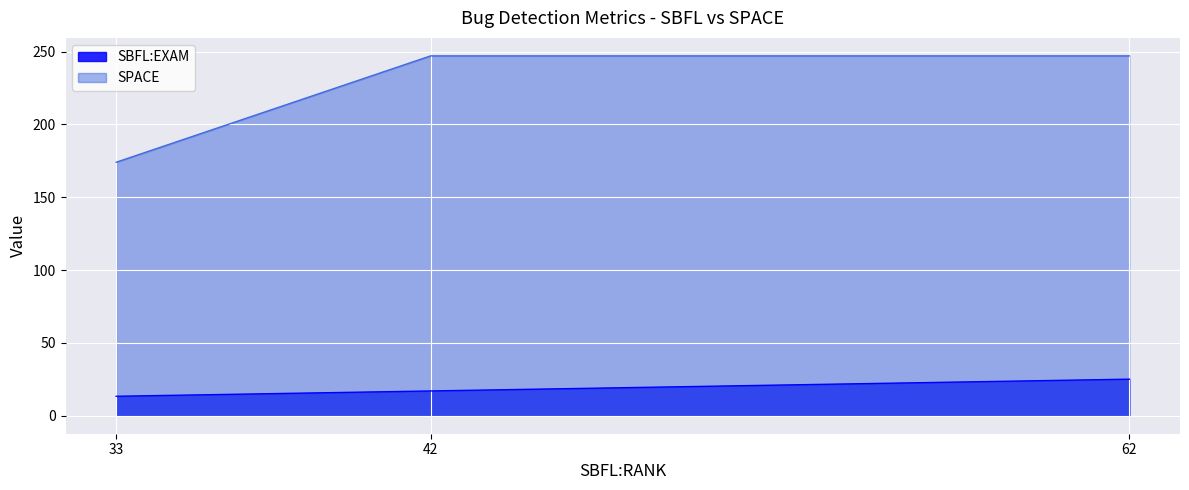

Reading left to right, transcribe all the data shown in this chart.

SBFL:EXAM: 33=13.4	42=17.0	62=25.1
SPACE: 33=174.0	42=247.0	62=247.0